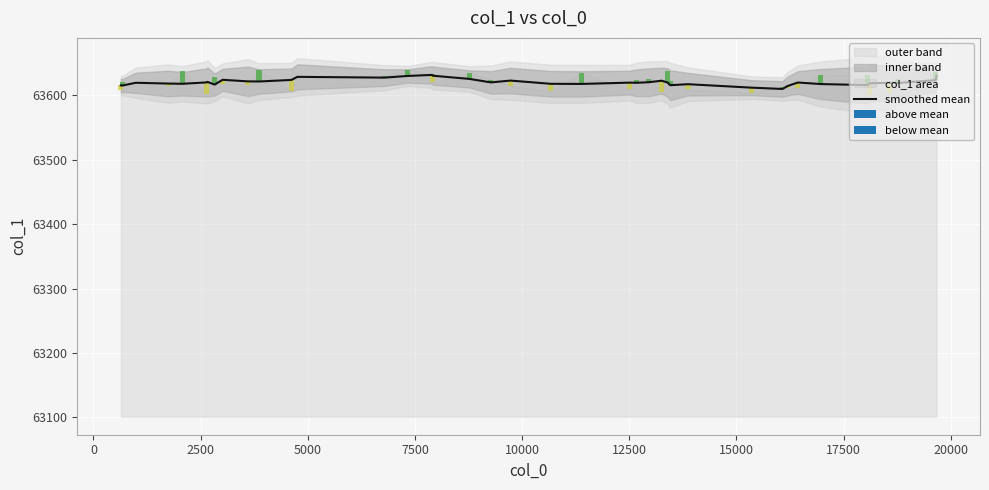

What value does the data have at 10000?

63620.0